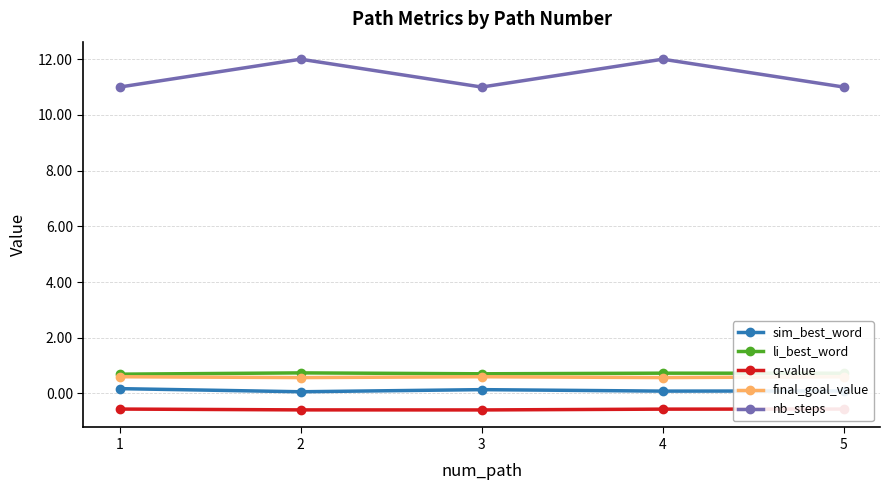

The final_goal_value series shows 0.4 at 3. True or false?

False